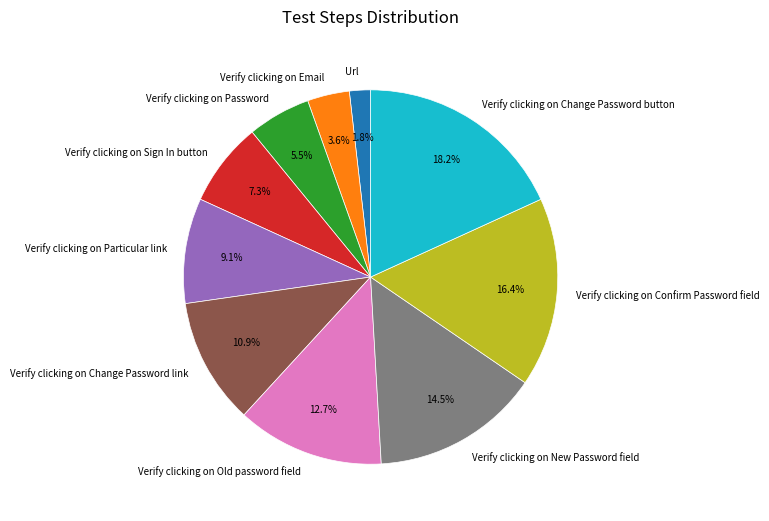

Count the number of slices in the pie.

10